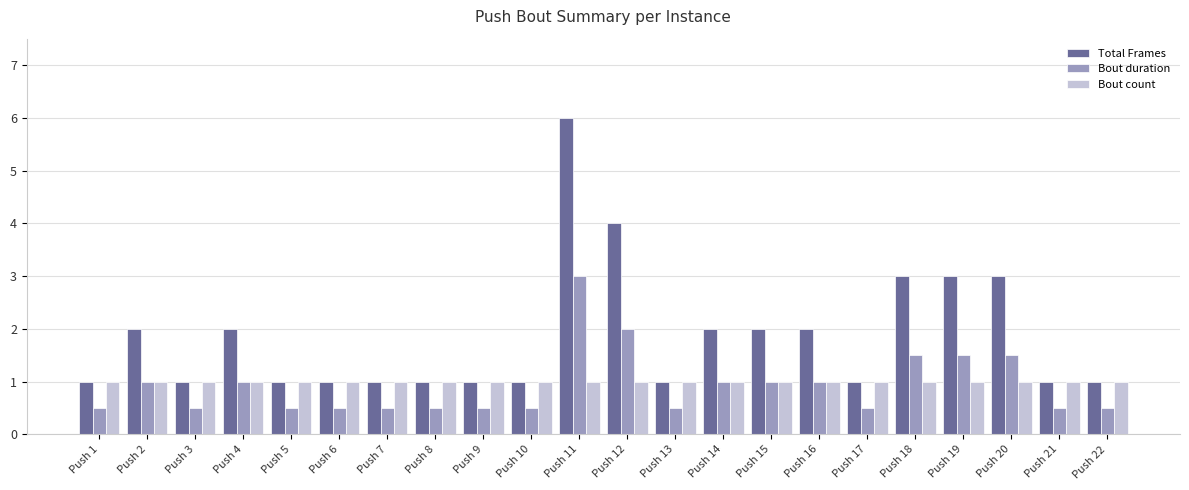

List the series in order of their peak value, lowest first.

Bout count, Bout duration, Total Frames